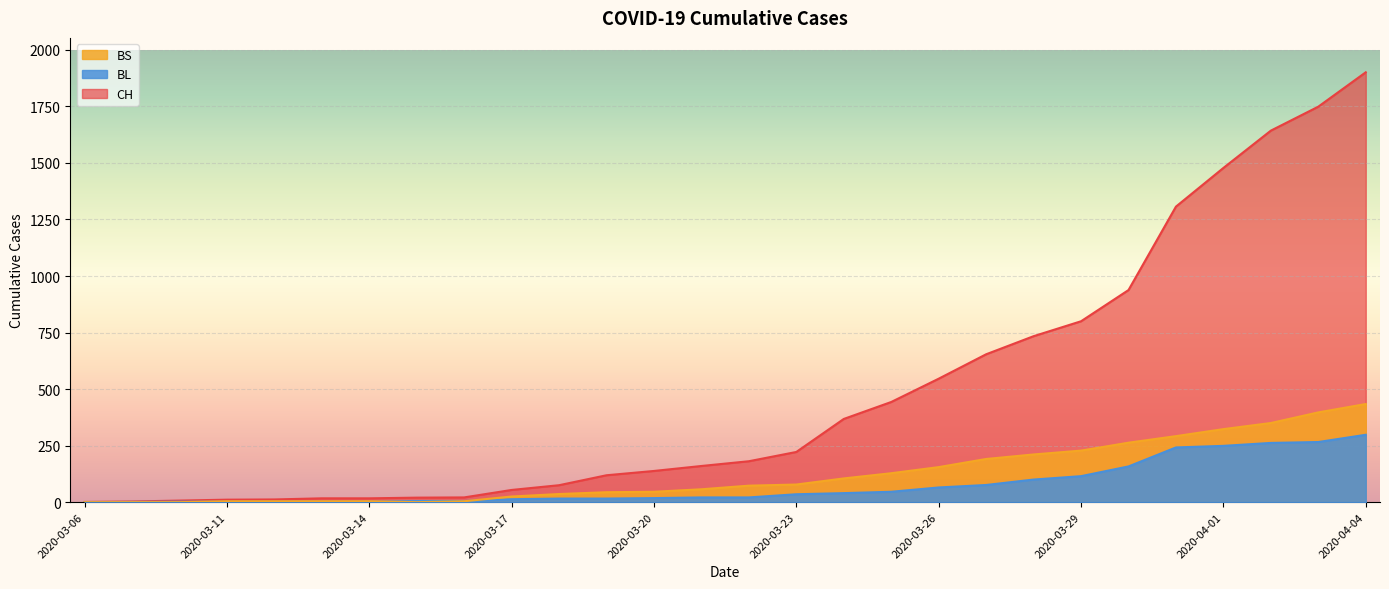

How many values in the CH series exceed 181?

13